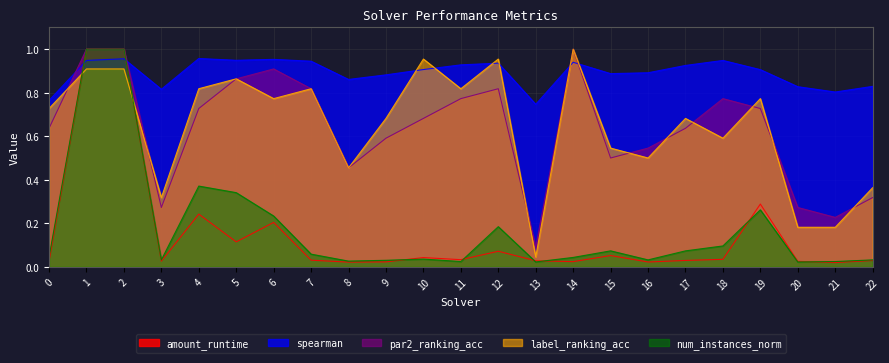

Which series ends up on top after the final intersection of spearman and label_ranking_acc?

spearman